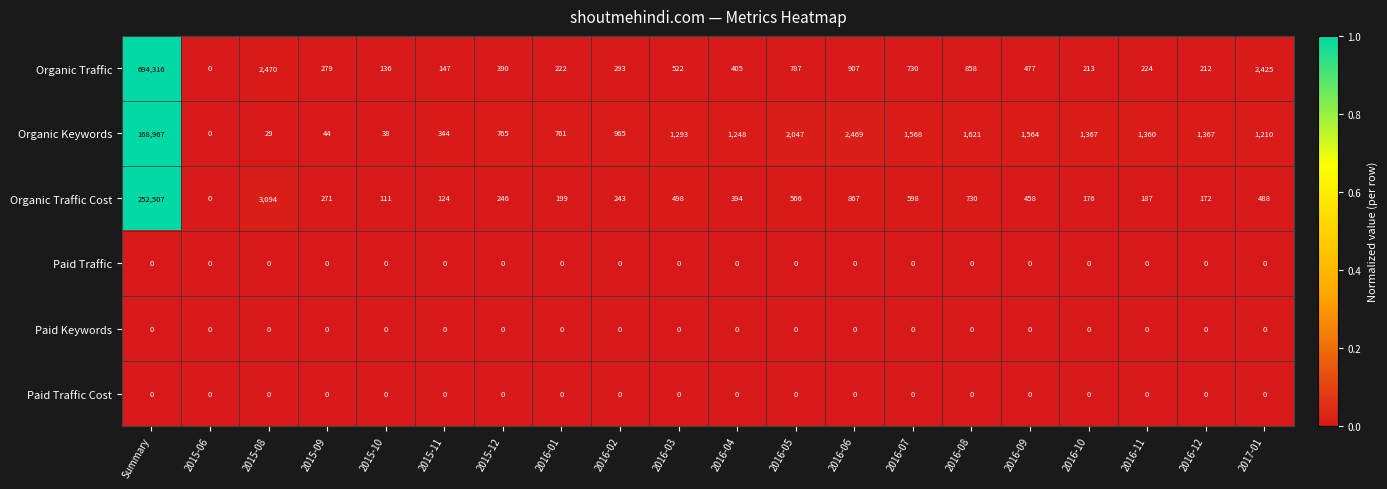

What is the greatest value displayed?

694316